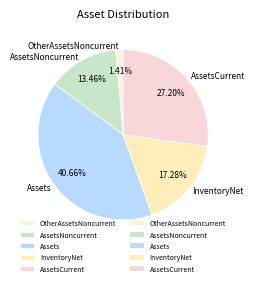

What percentage is the OtherAssetsNoncurrent slice, to the nearest percent?

1%